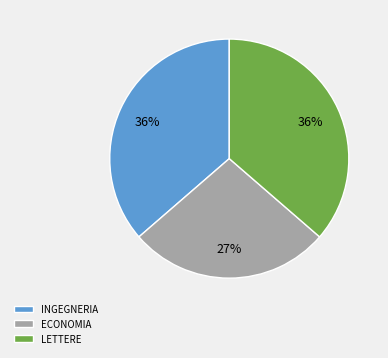

How many segments does this pie chart have?

3